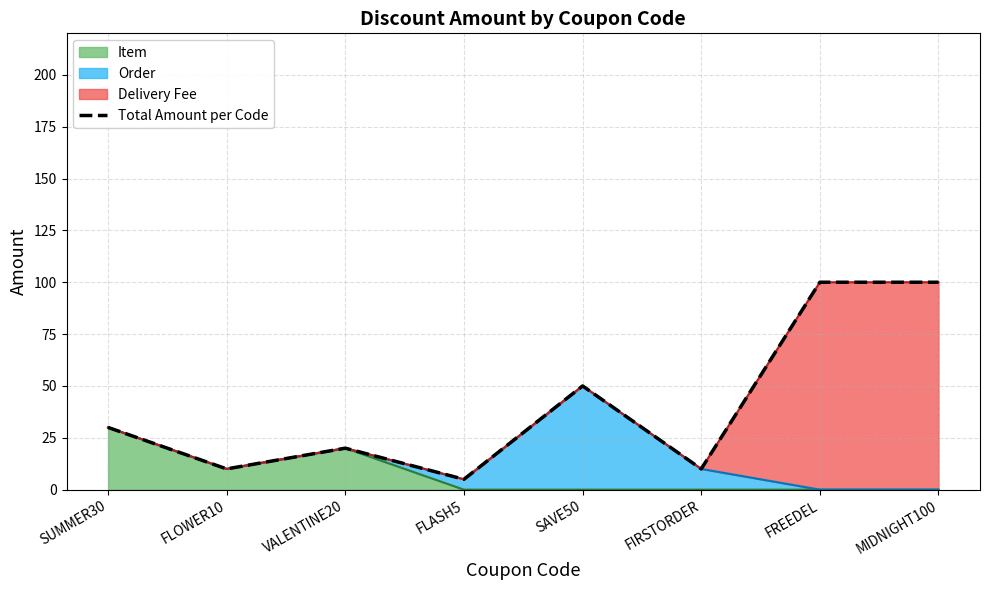

At which label is the value closest to 52?

SAVE50